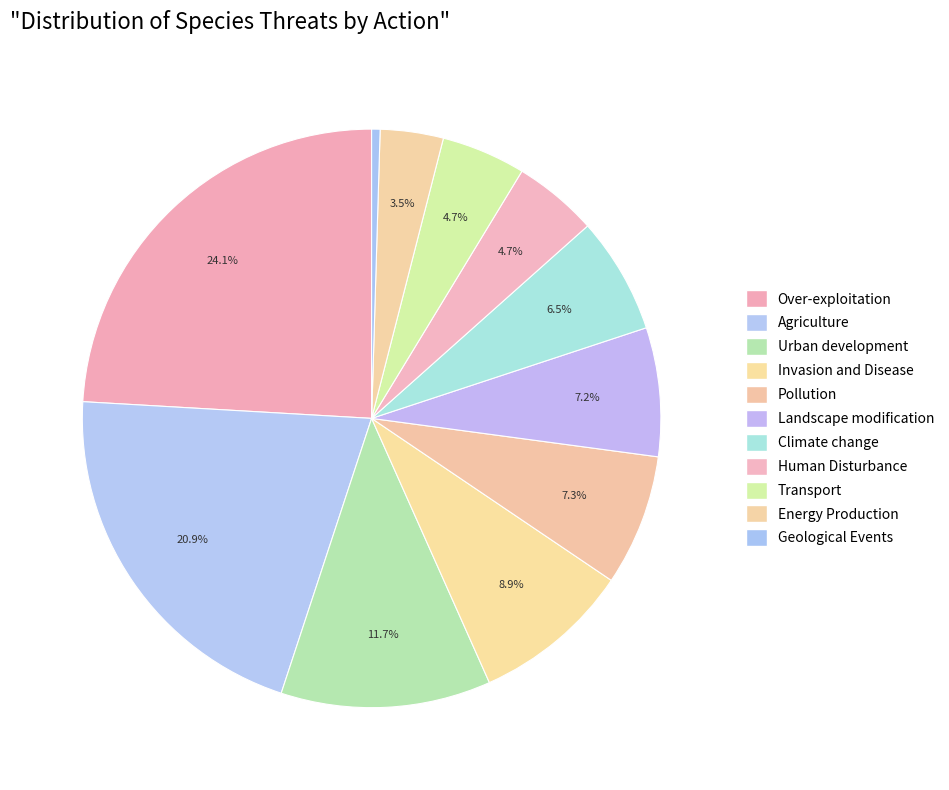

Count the number of slices in the pie.

11